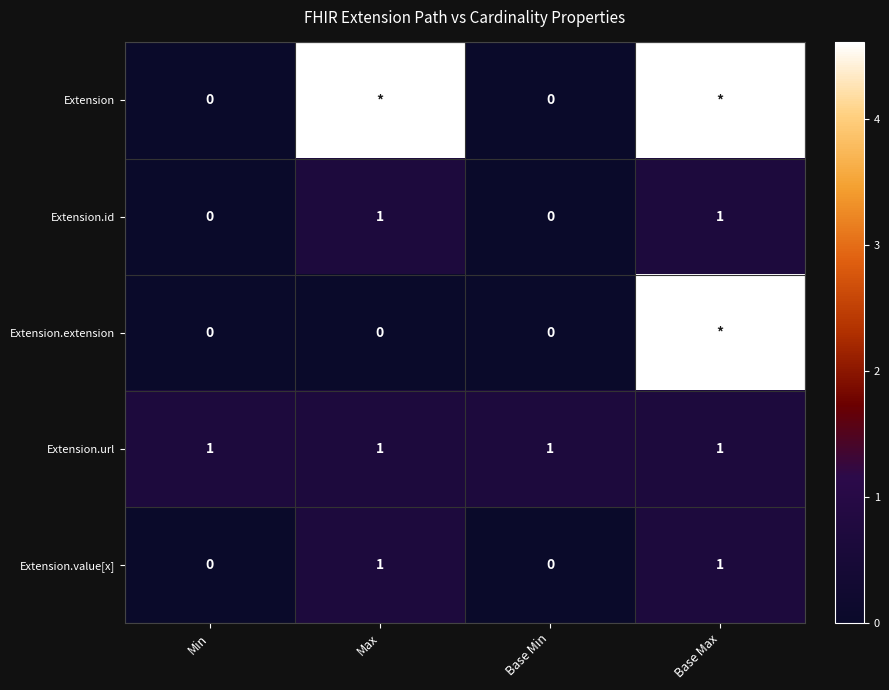

How many distinct data groups are displayed?

5